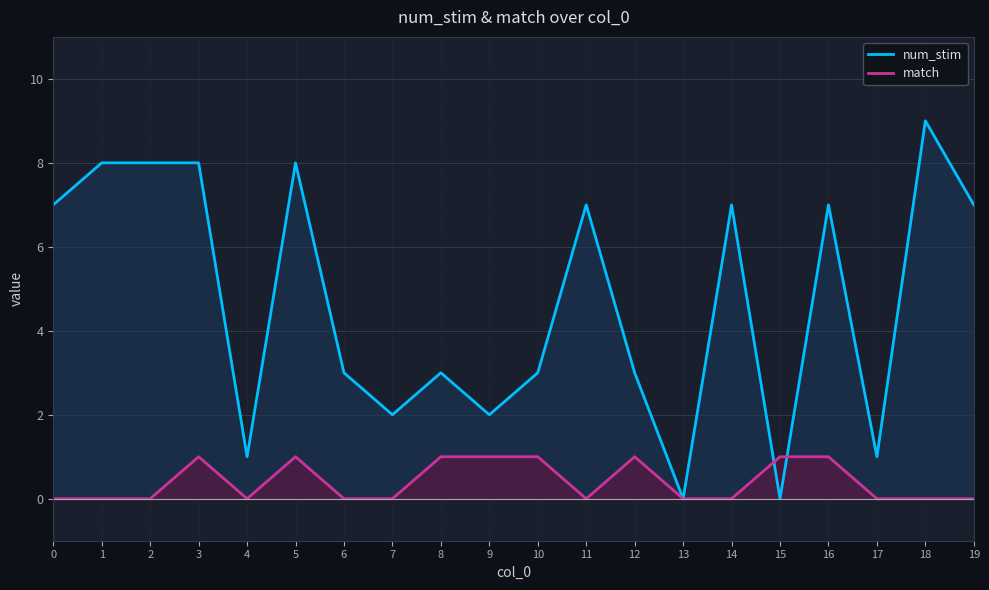

True or false: num_stim has a value of 7 at 11.

True